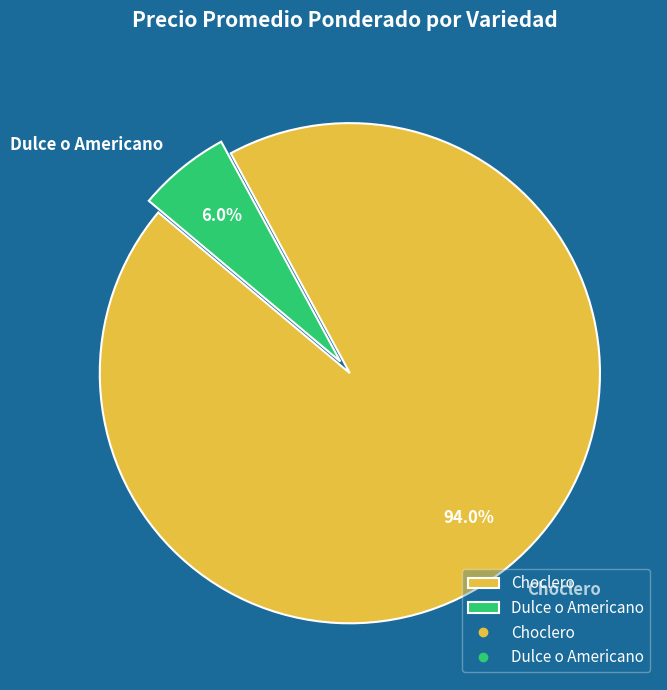

What is the smallest slice in the pie chart?

Dulce o Americano